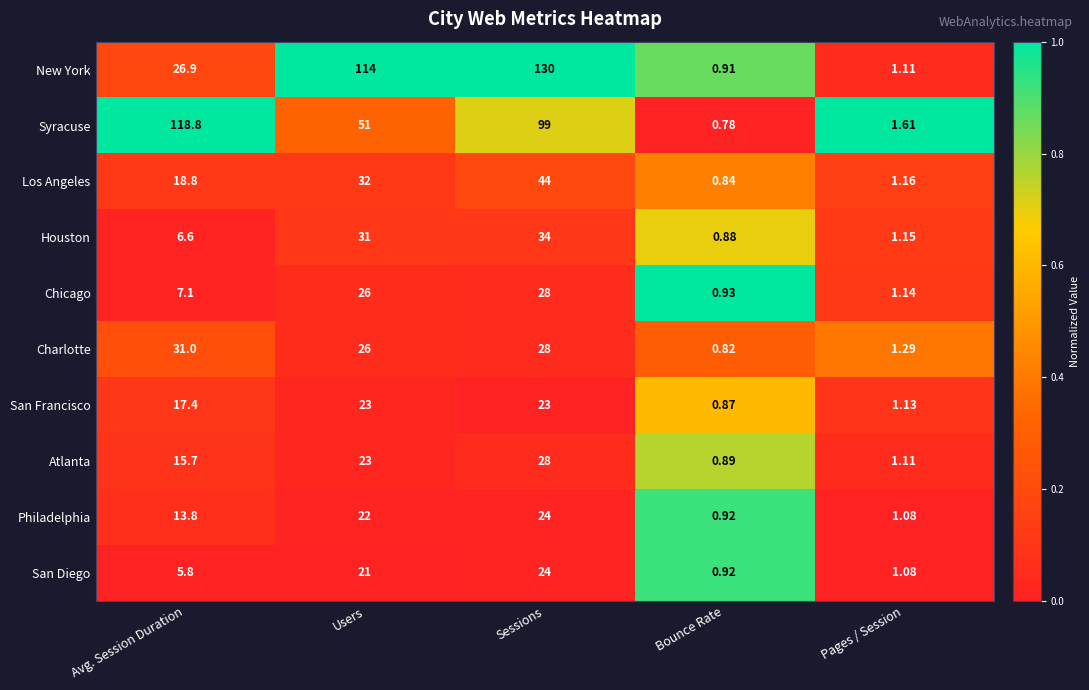

Which series has the largest total across all categories?

New York